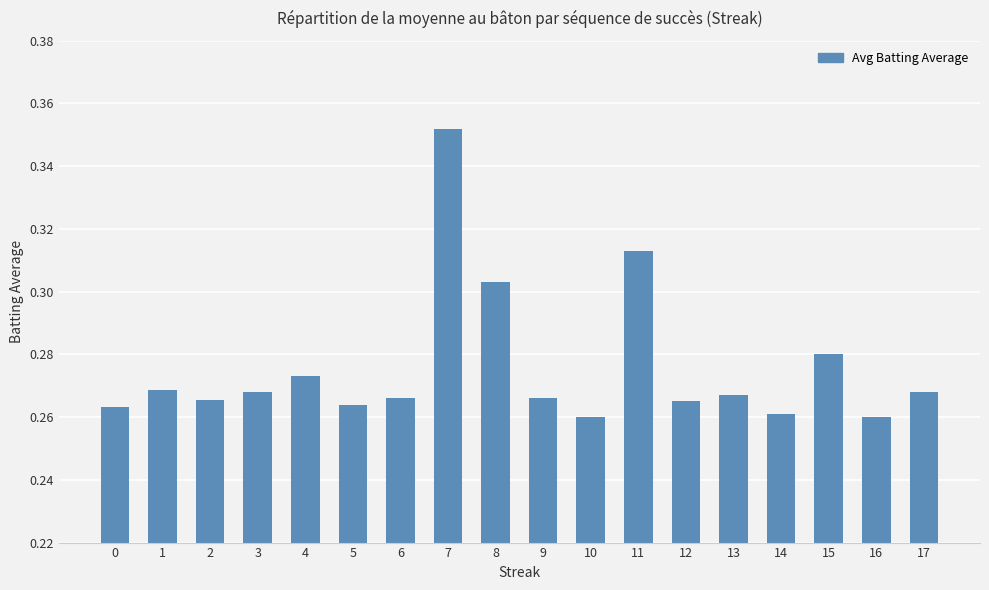

How many values are between 0 and 1?

18